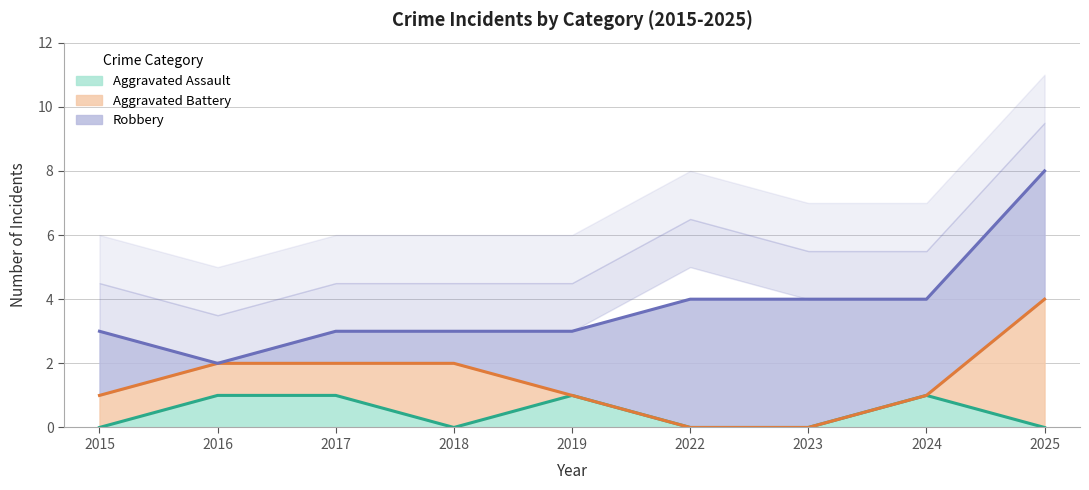

Between 2017 and 2023, which series saw the biggest shift?

Robbery